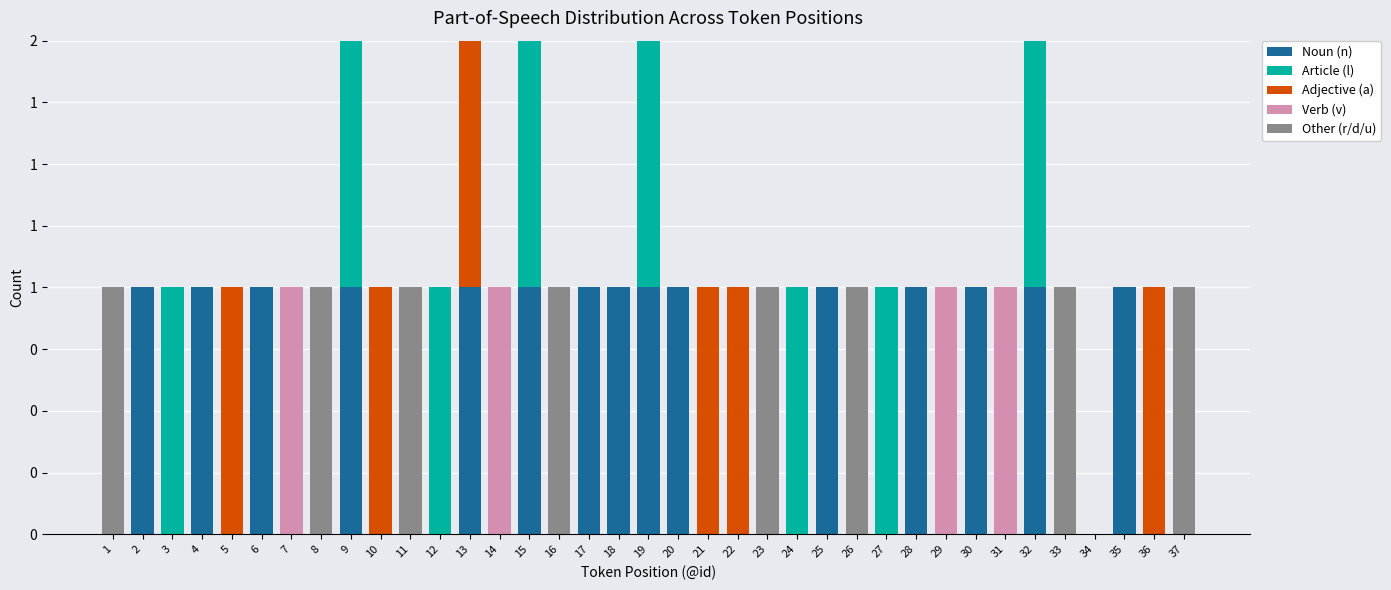

What are all the series names shown in the legend?

Noun (n), Article (l), Adjective (a), Verb (v), Other (r/d/u)